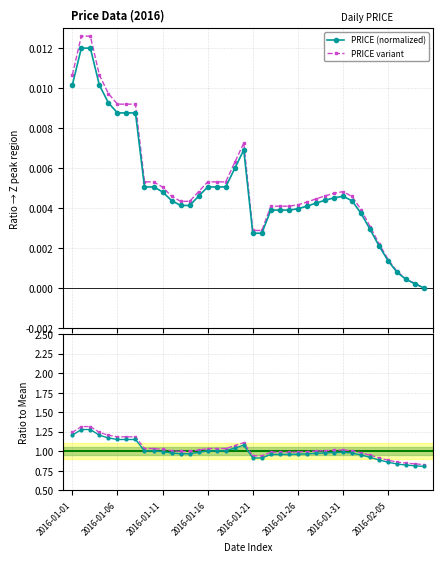

How many values in PRICE (normalized) are above zero?

39